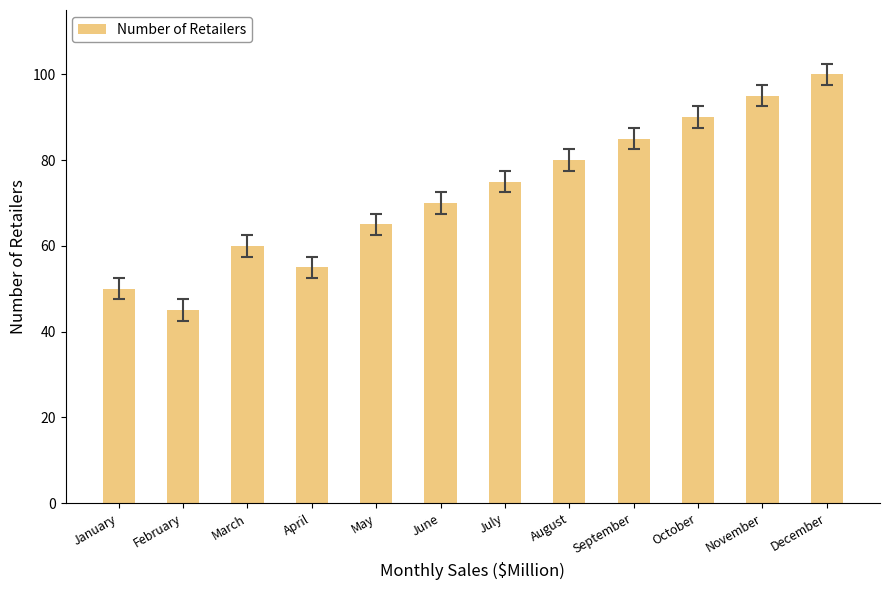

Are the bars horizontal?

No